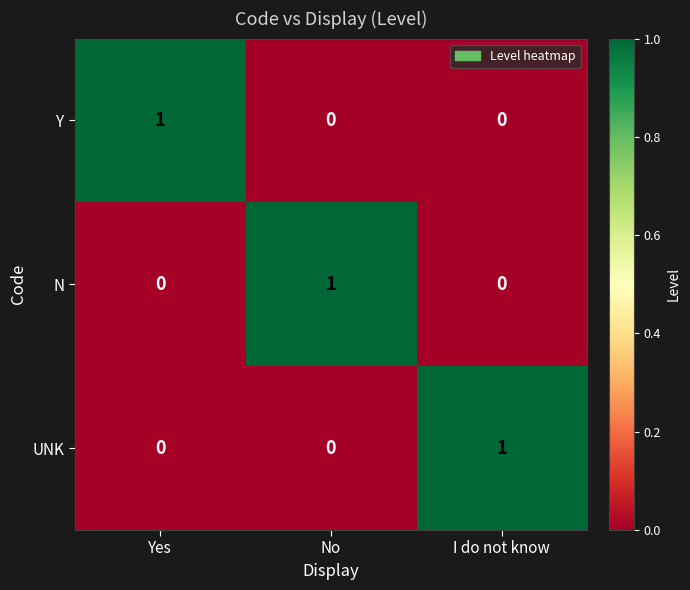

How many values in the UNK series exceed 0?

1